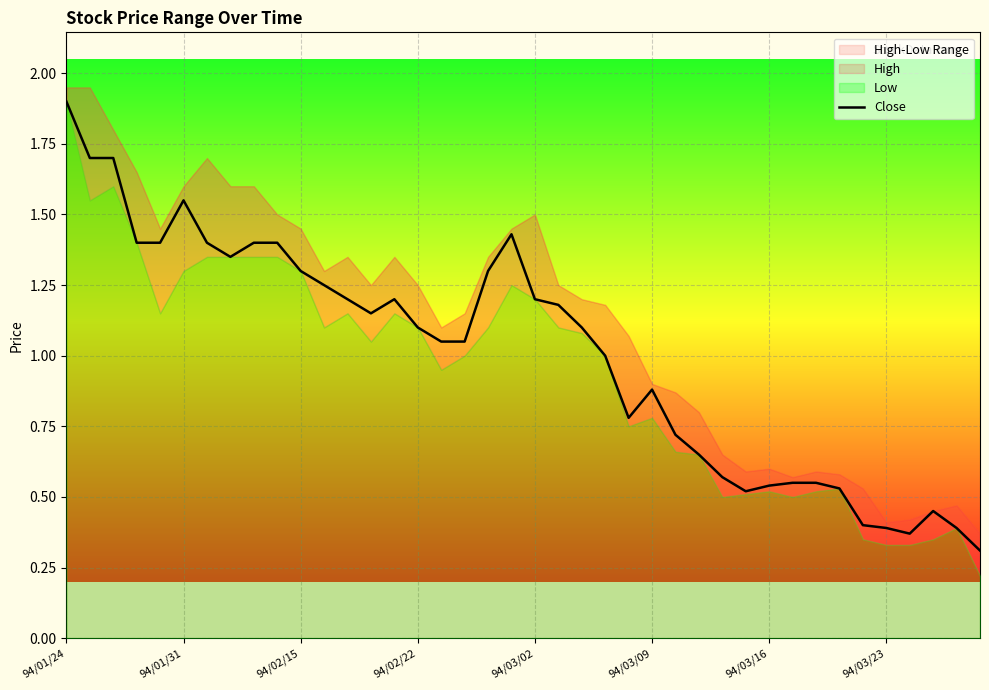

What is the minimum value for Close?

0.3